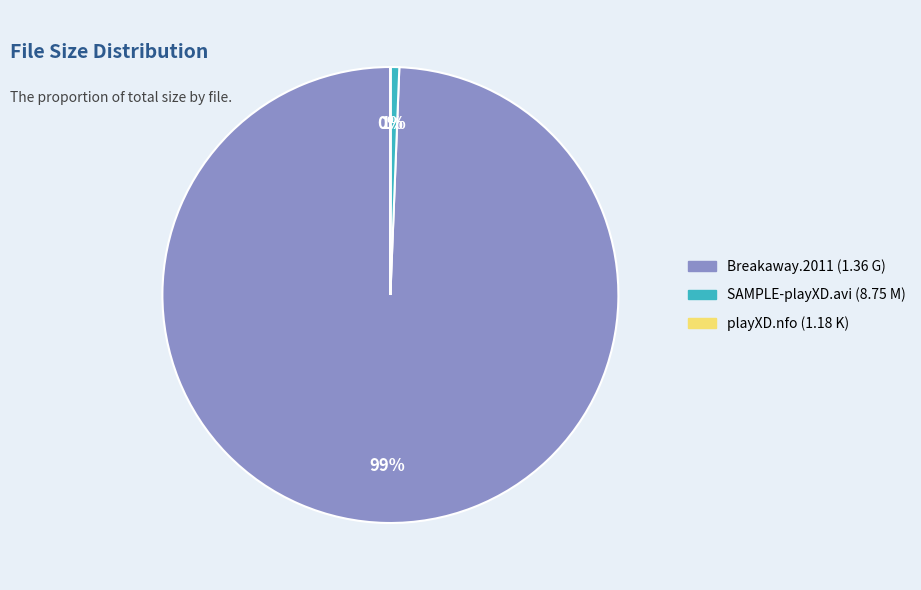

To the nearest percent, what is the average slice percentage?

33%